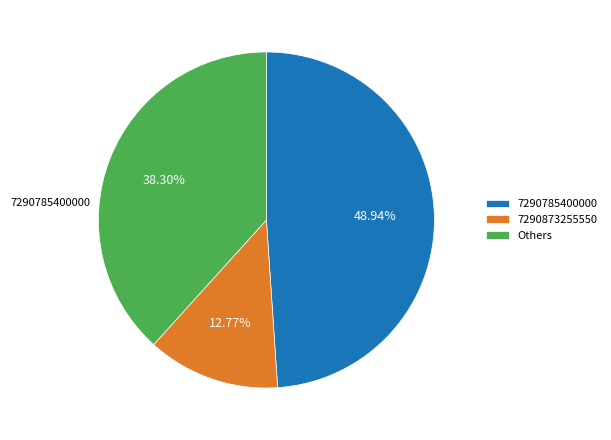

Is the sum of 7290873255550 and 7290785400000 greater than half?

Yes